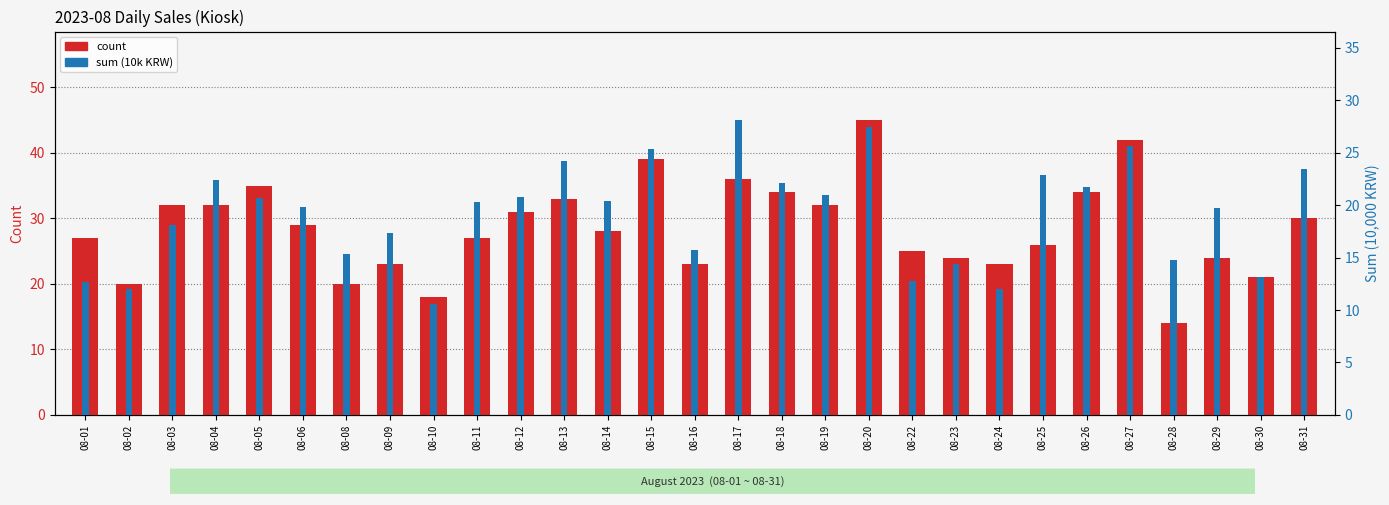

What are all the series names shown in the legend?

count, sum (10k KRW)